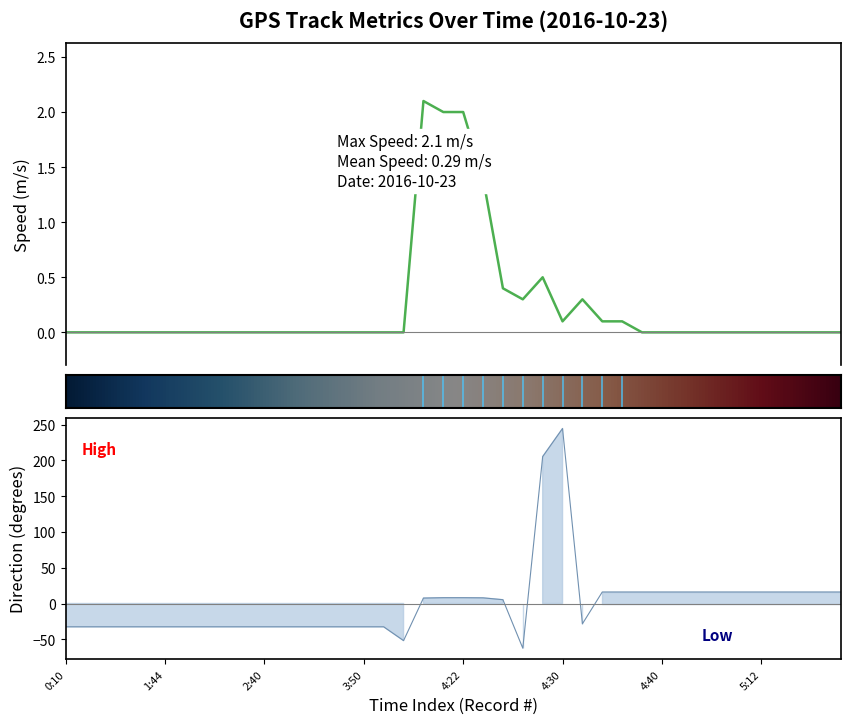

Count the number of data series in this chart.

2